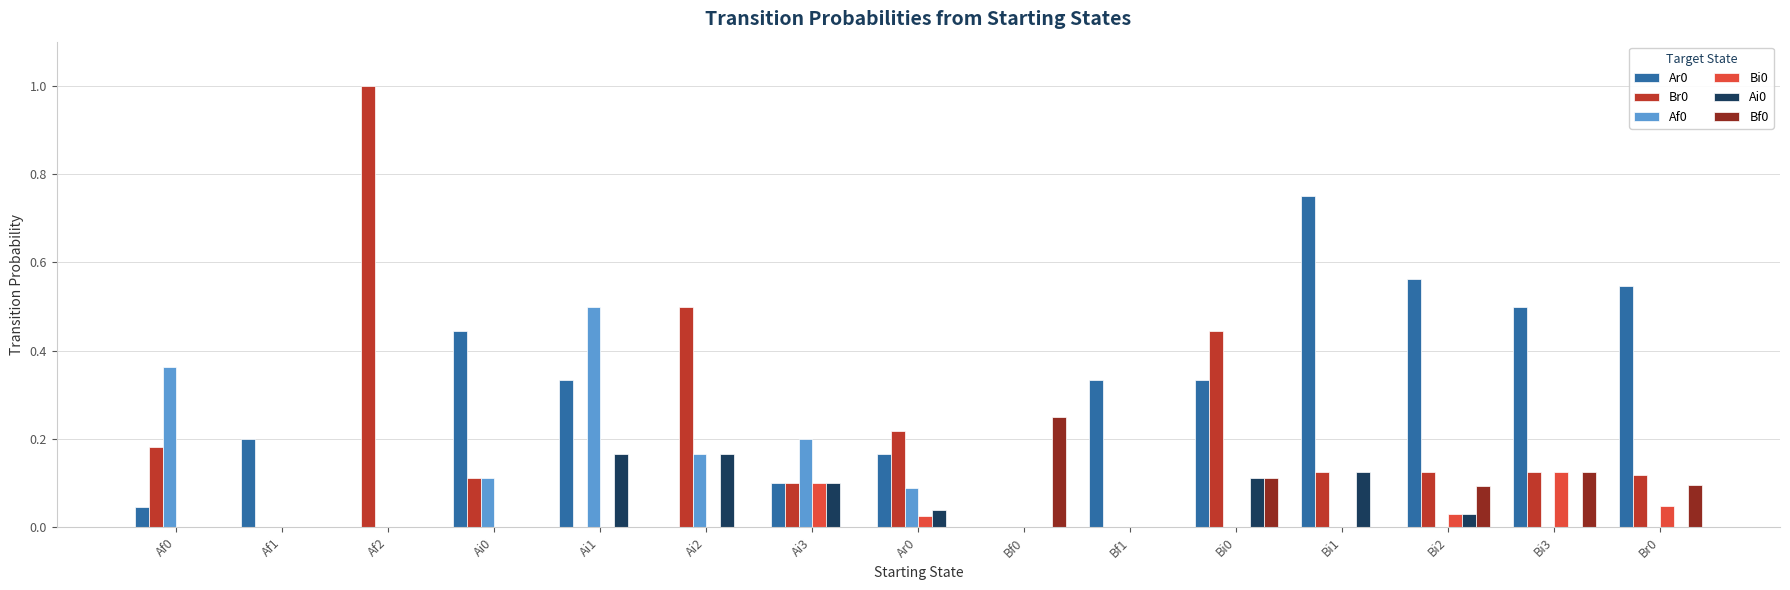

What is the sum of all Af0 values?

1.4